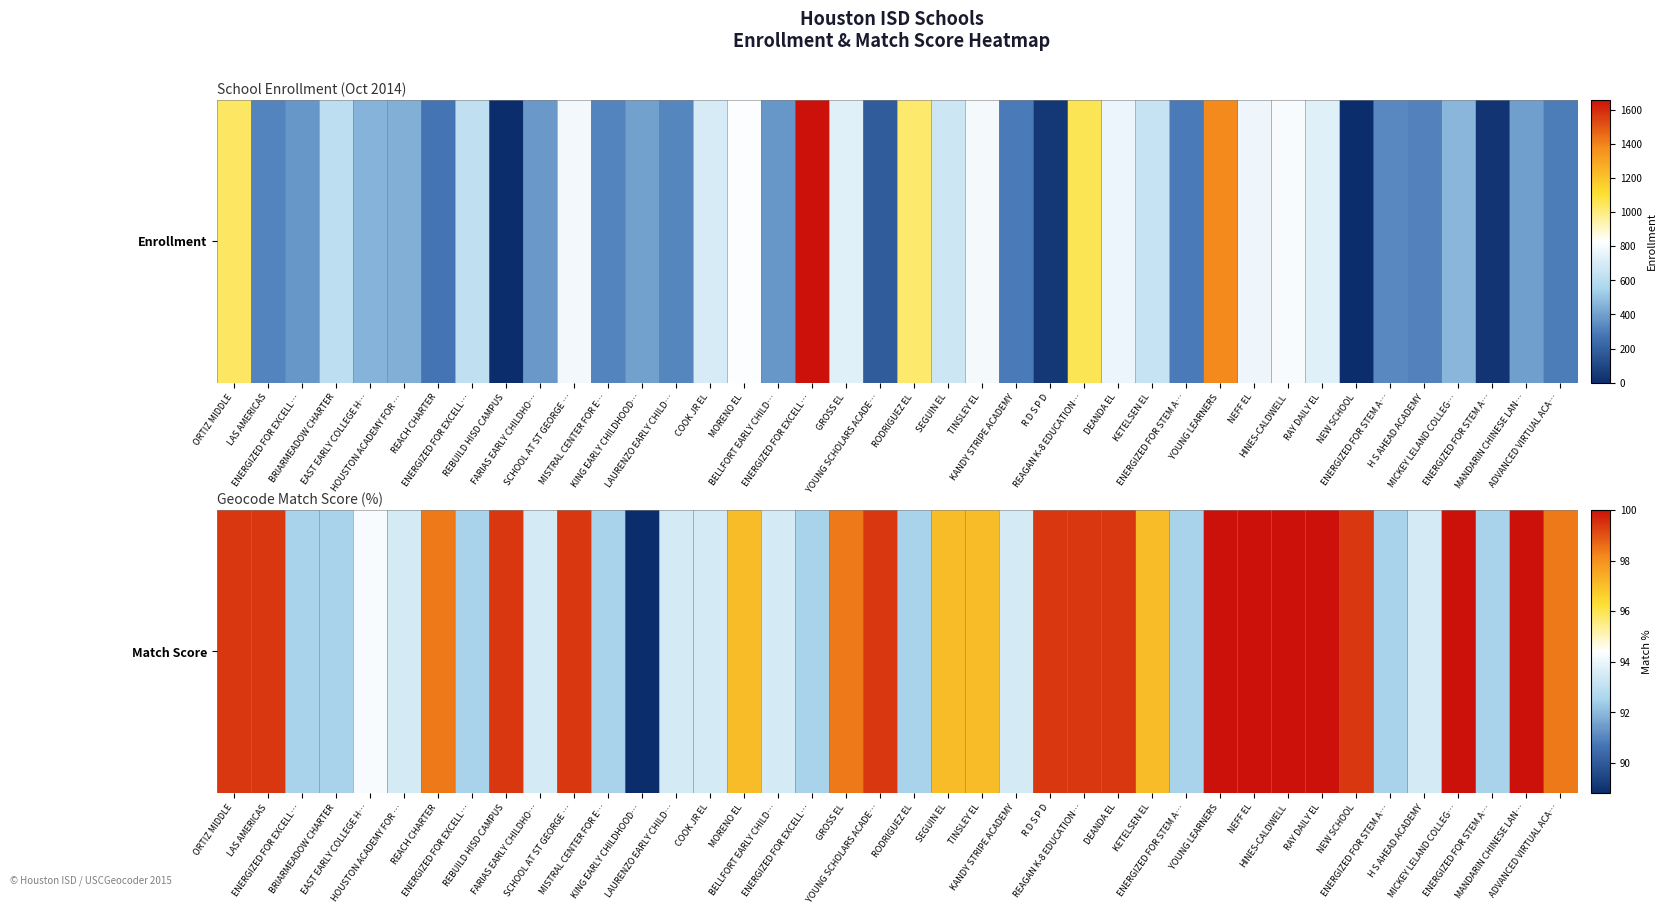

Reading left to right, what are all the values shown in this chart?

99.4	99.4	92.5	92.5	94.3	93.5	98.4	92.5	99.4	93.5	99.4	92.5	88.8	93.5	93.5	97.0	93.5	92.5	98.4	99.4	92.5	97.0	97.0	93.5	99.4	99.4	99.4	97.0	92.5	100.0	100.0	100.0	100.0	99.4	92.5	93.5	100.0	92.5	100.0	98.4